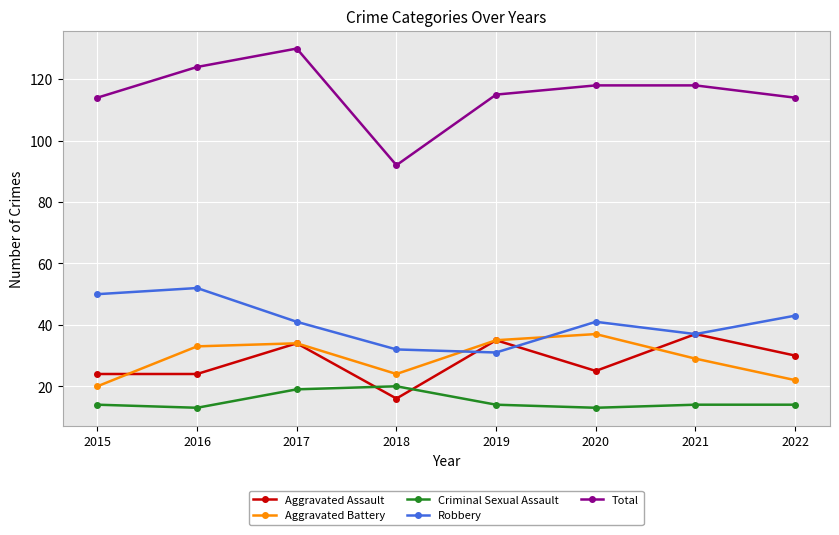

True or false: Robbery and Criminal Sexual Assault cross at least once.

False